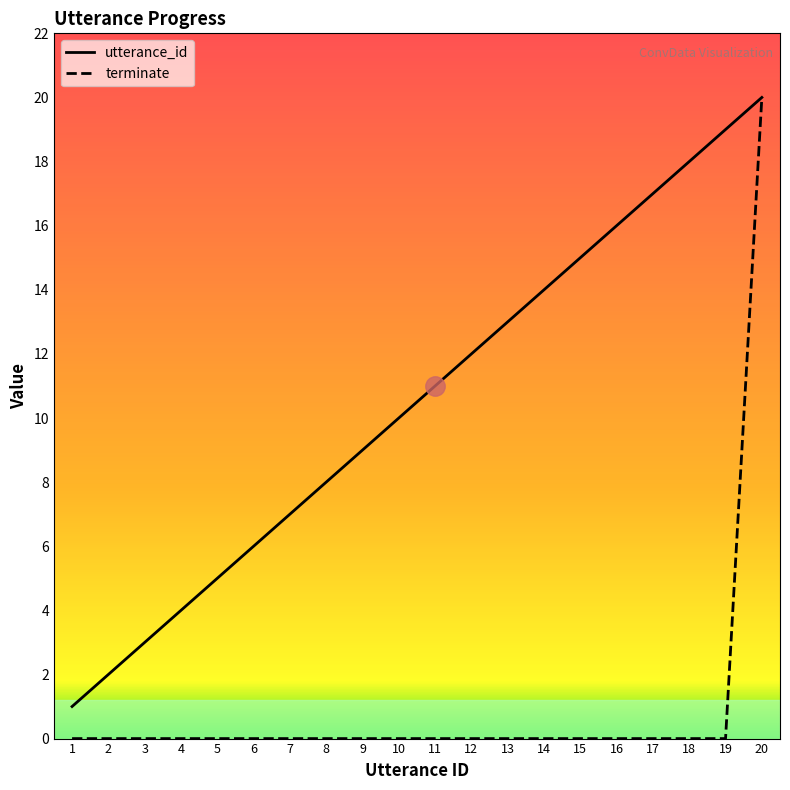

List the series in order of their peak value, lowest first.

utterance_id, terminate